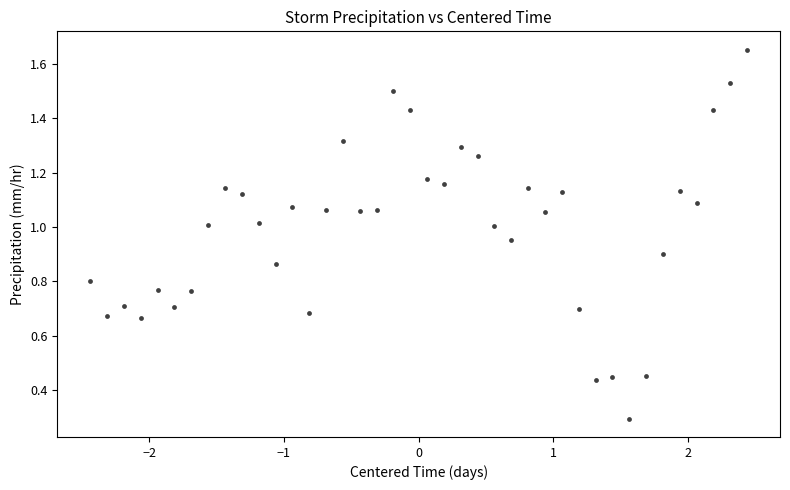

What Y value in the scatter plot is closest to 0?

0.3